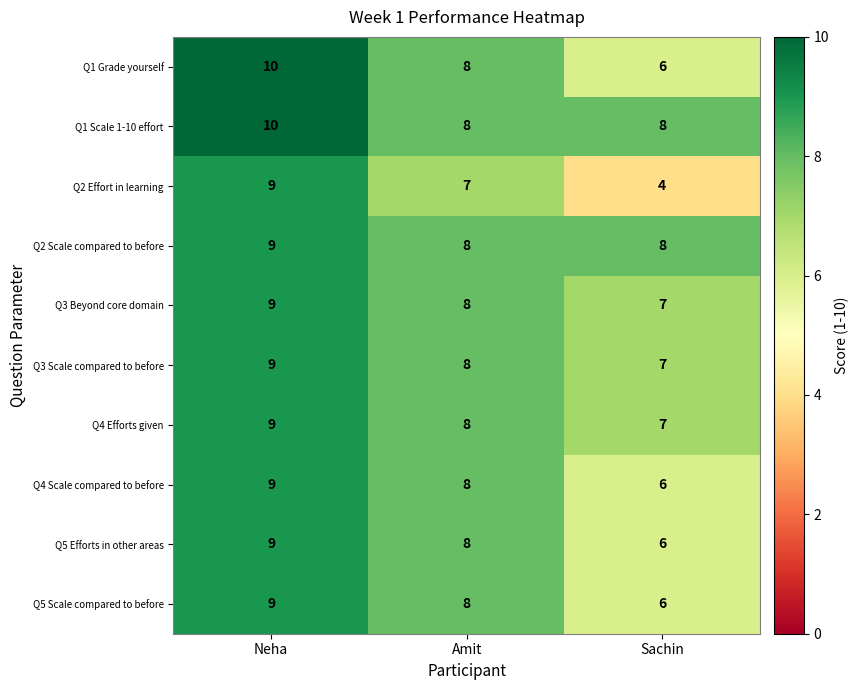

Which label corresponds to the largest value in the chart?

Neha